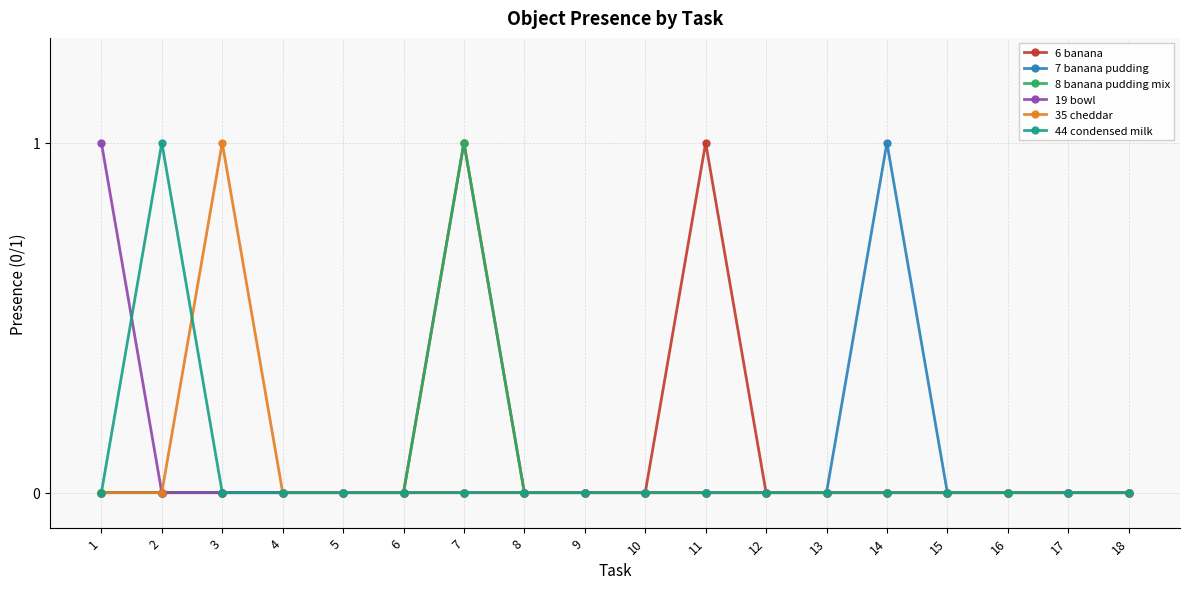

Reading right to left, transcribe all the data shown in this chart.

6 banana: 18=0	17=0	16=0	15=0	14=0	13=0	12=0	11=1	10=0	9=0	8=0	7=1	6=0	5=0	4=0	3=0	2=0	1=0
7 banana pudding: 18=0	17=0	16=0	15=0	14=1	13=0	12=0	11=0	10=0	9=0	8=0	7=0	6=0	5=0	4=0	3=0	2=0	1=0
8 banana pudding mix: 18=0	17=0	16=0	15=0	14=0	13=0	12=0	11=0	10=0	9=0	8=0	7=1	6=0	5=0	4=0	3=0	2=0	1=0
19 bowl: 18=0	17=0	16=0	15=0	14=0	13=0	12=0	11=0	10=0	9=0	8=0	7=0	6=0	5=0	4=0	3=0	2=0	1=1
35 cheddar: 18=0	17=0	16=0	15=0	14=0	13=0	12=0	11=0	10=0	9=0	8=0	7=0	6=0	5=0	4=0	3=1	2=0	1=0
44 condensed milk: 18=0	17=0	16=0	15=0	14=0	13=0	12=0	11=0	10=0	9=0	8=0	7=0	6=0	5=0	4=0	3=0	2=1	1=0